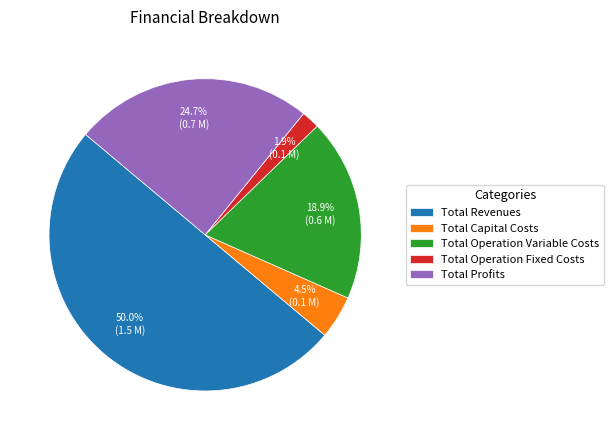

Is the sum of Total Revenues and Total Profits greater than half?

Yes